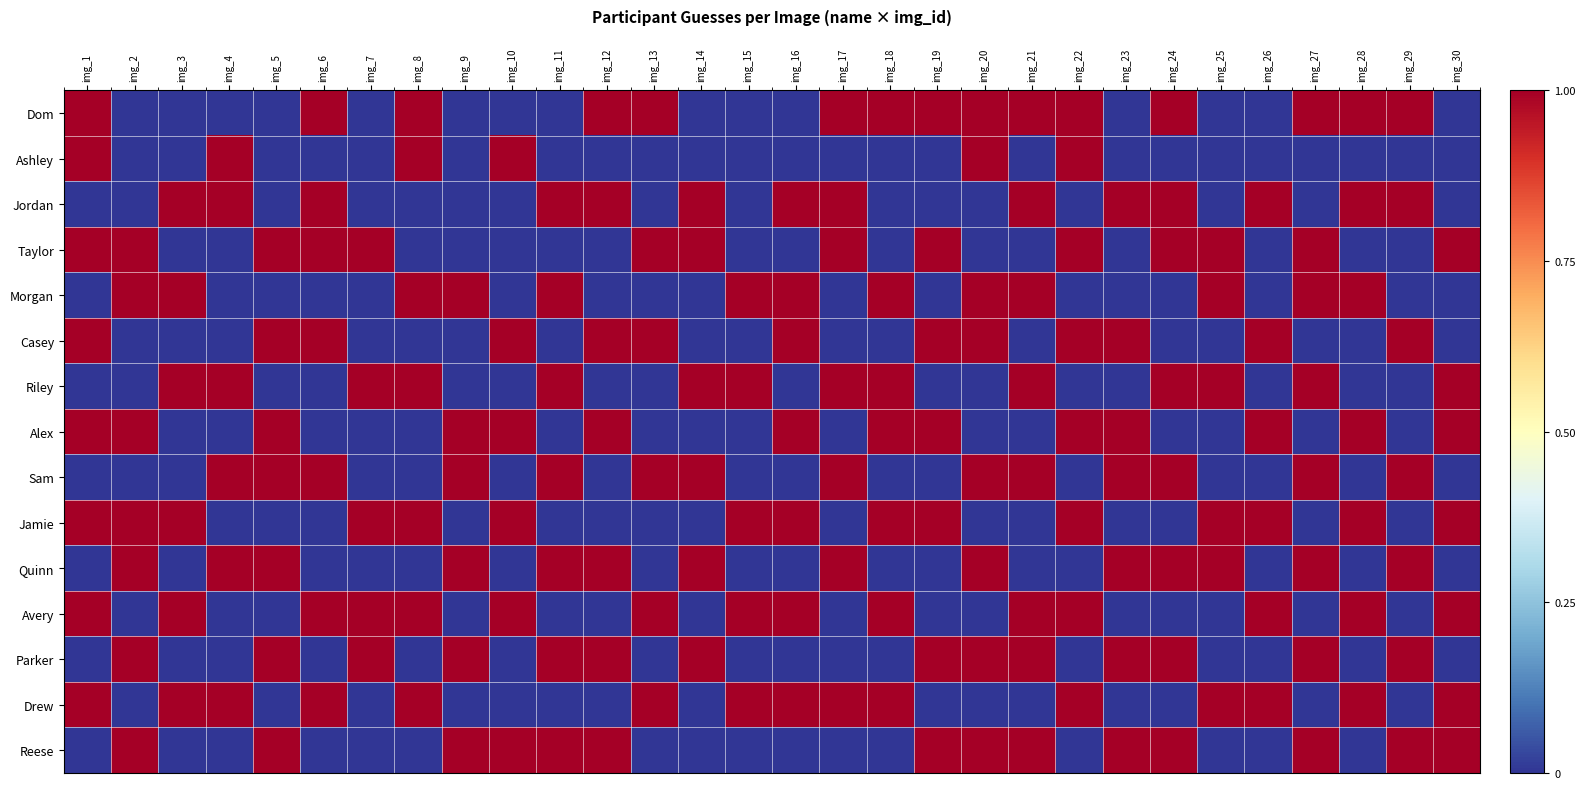

At img_22, list the series in order from smallest to largest.

Jordan, Morgan, Riley, Sam, Quinn, Parker, Reese, Dom, Ashley, Taylor, Casey, Alex, Jamie, Avery, Drew